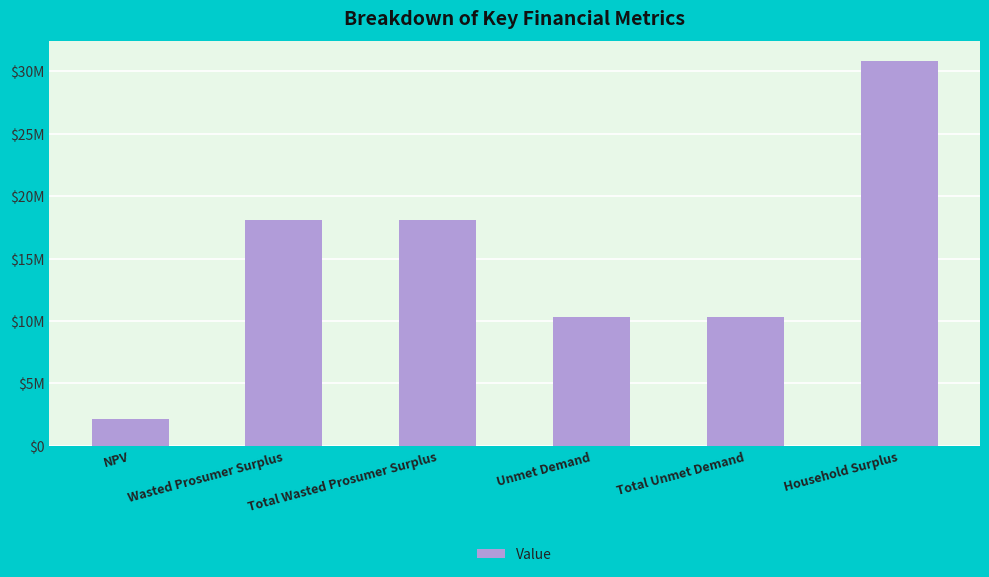

True or false: the data shows 53955908.2 at Household Surplus.

False